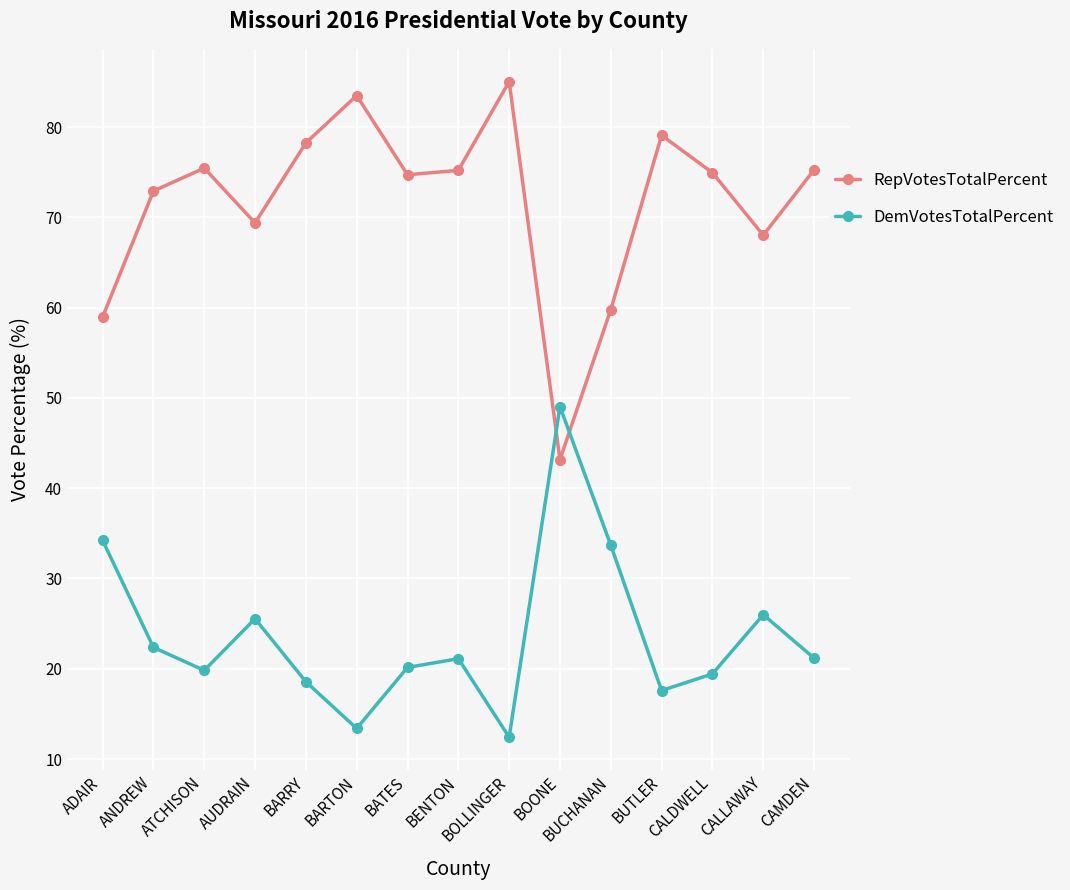

What is the value of the DemVotesTotalPercent point at the 15th from the left?

21.2